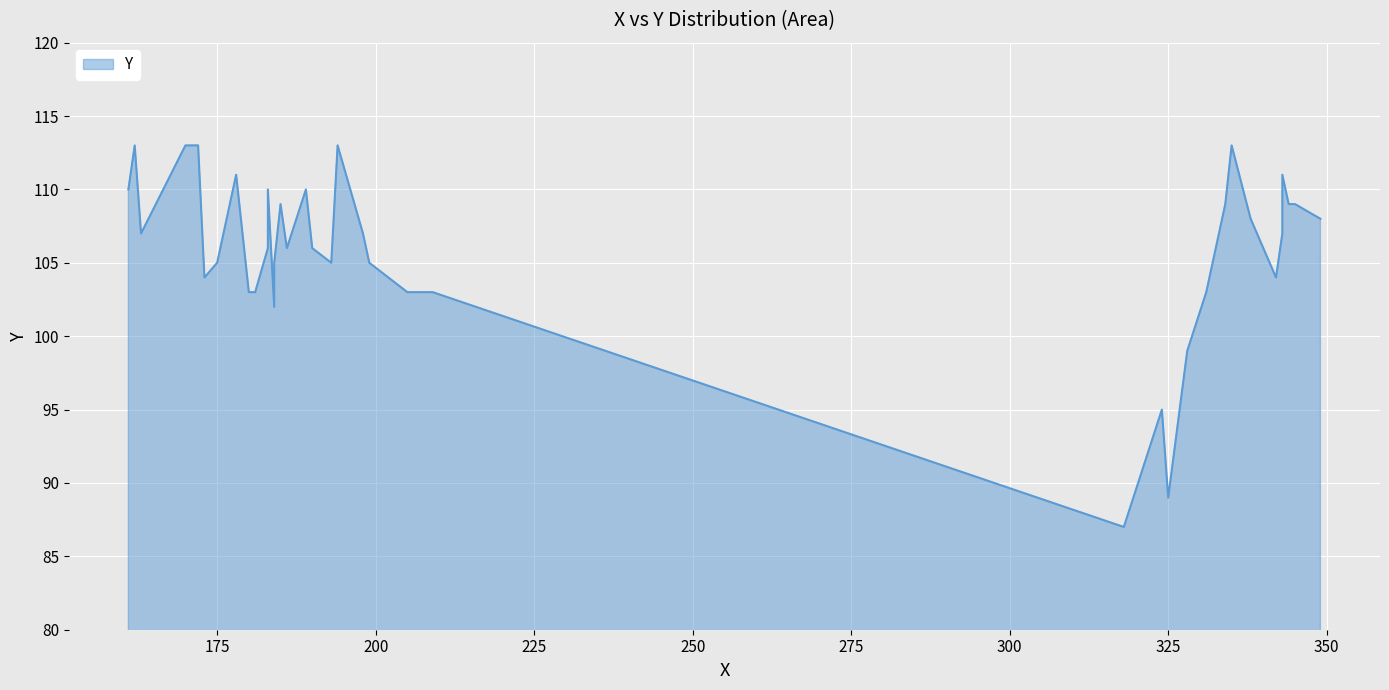

The chart shows a value of 165 at 190. True or false?

False